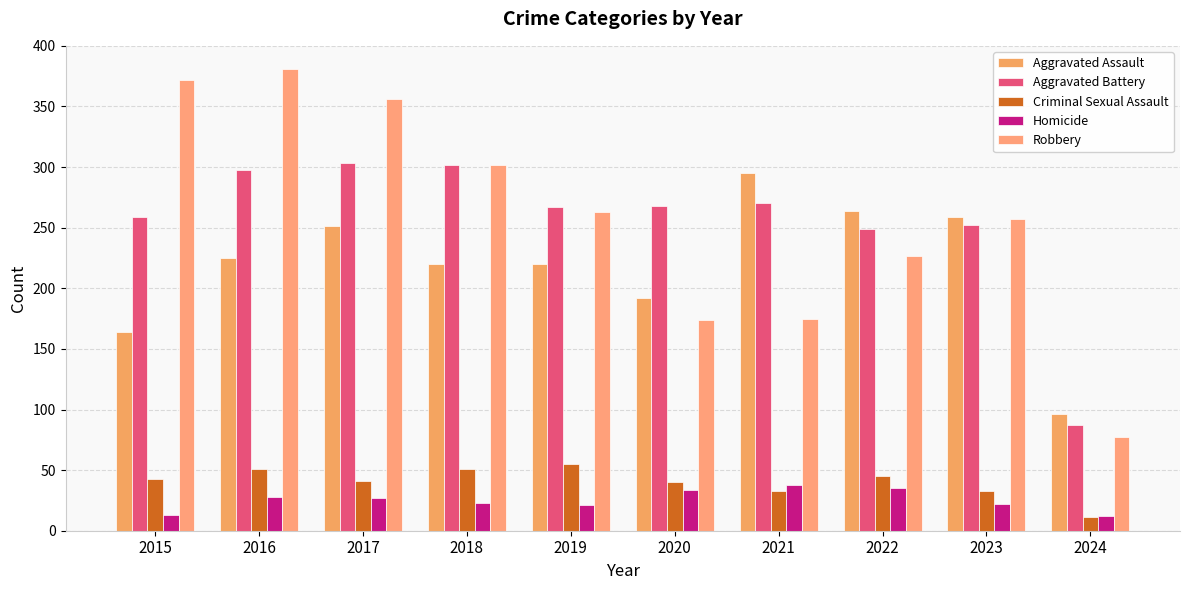

How many groups of bars are there?

10